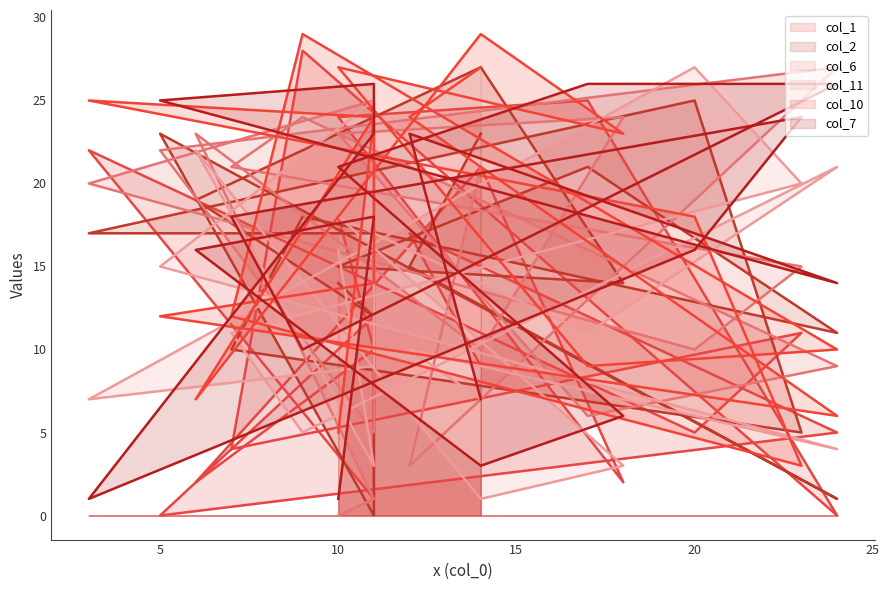

Where is the first local maximum for col_6 line?

10